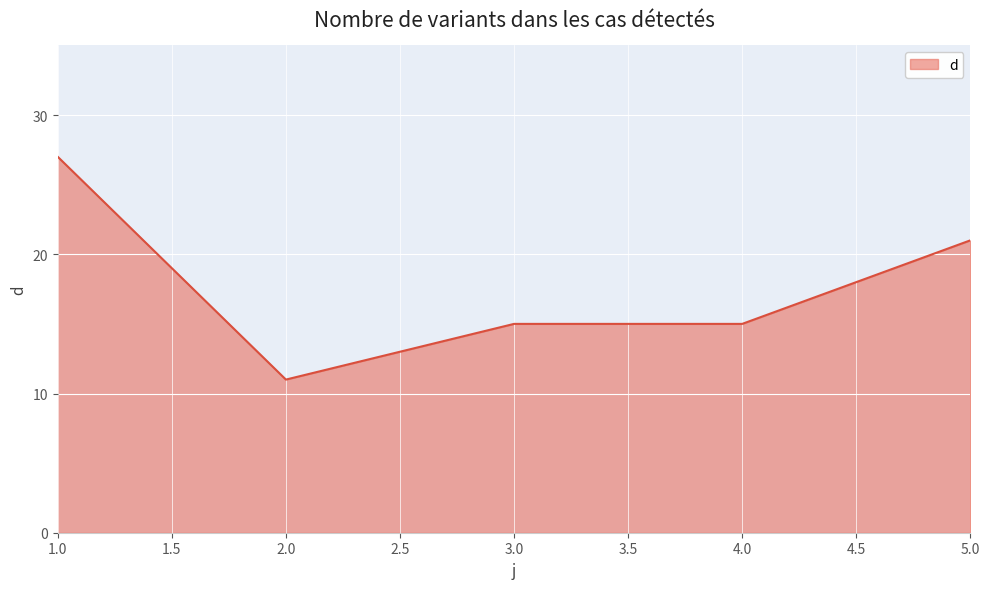

How many lines are shown in the chart?

1